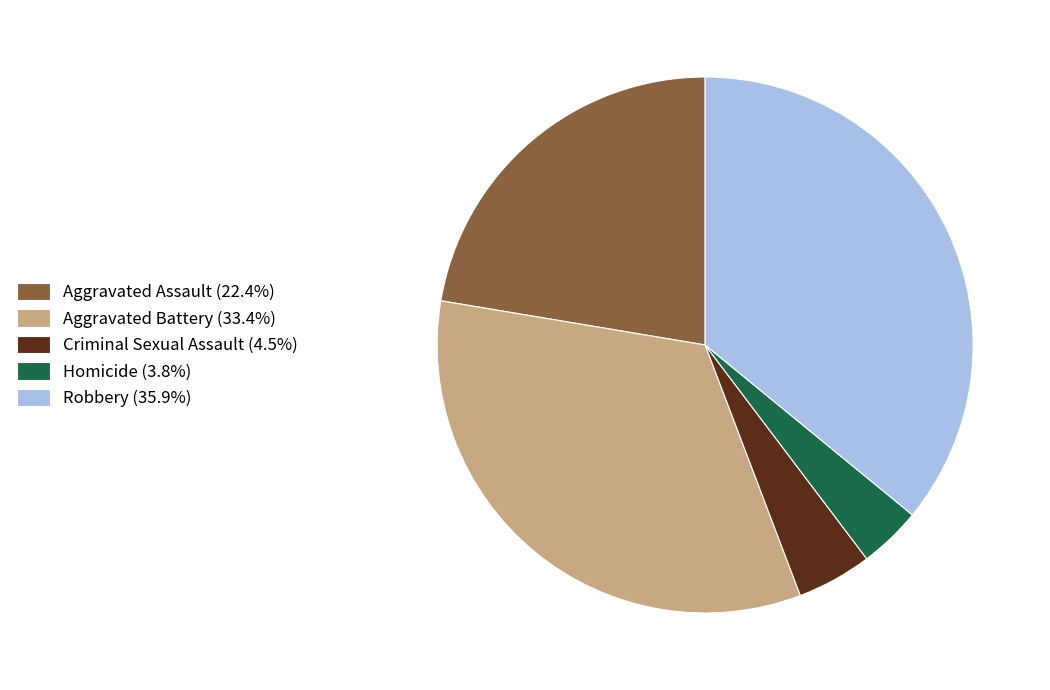

Does Homicide represent more than half of the total?

No